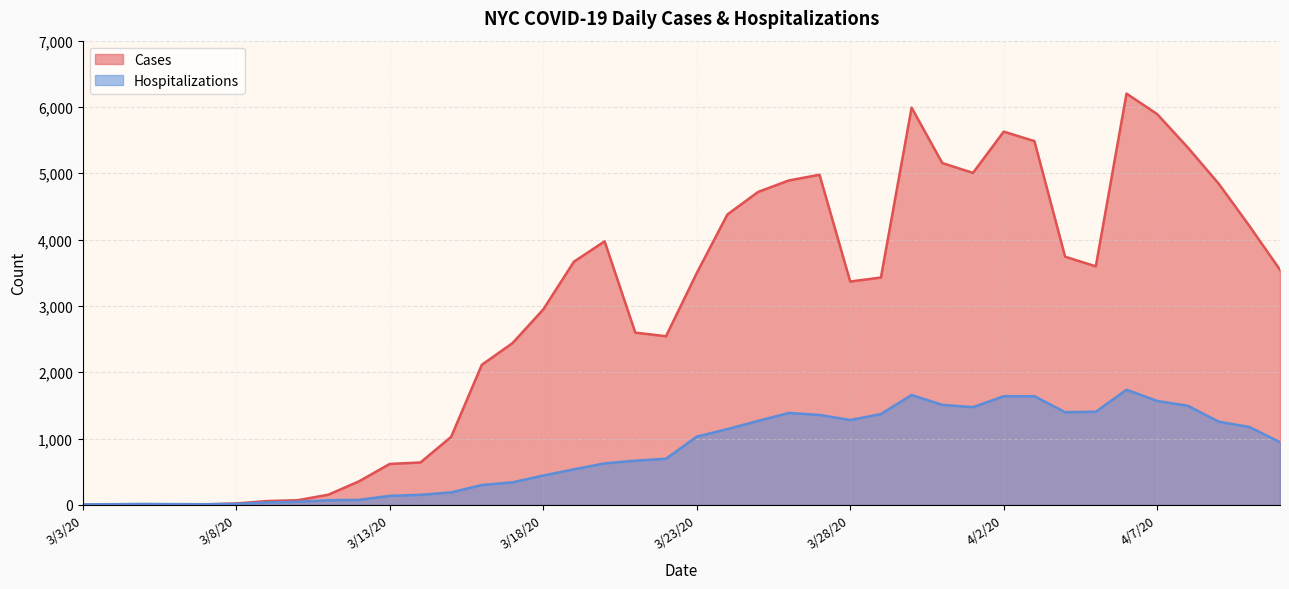

What is the difference between the Cases values at 3/19/20 and 3/23/20?

173